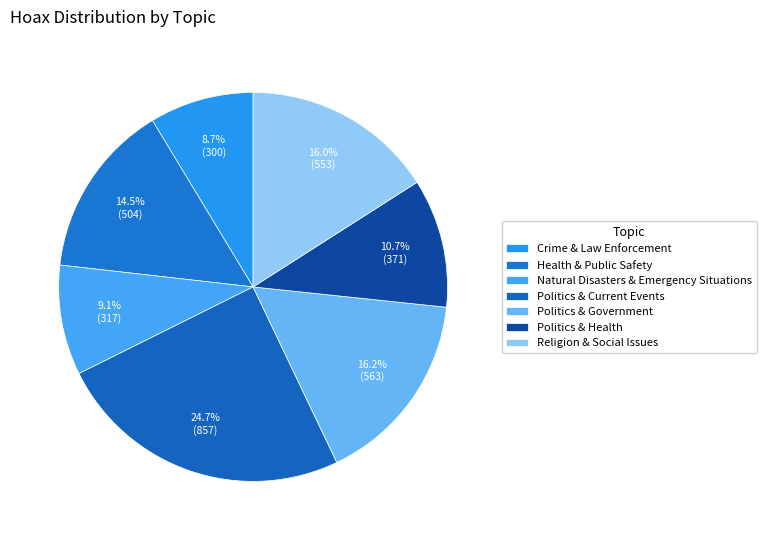

Count the number of slices in the pie.

7